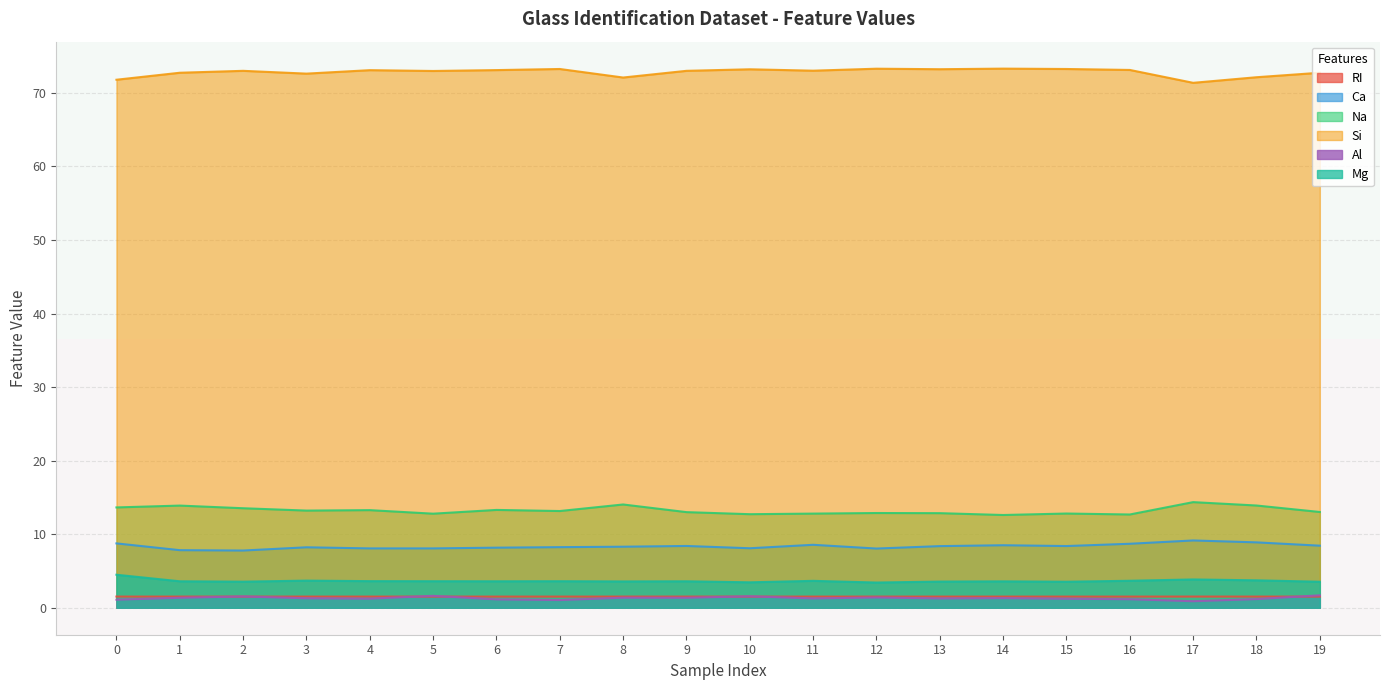

Does the chart display data point markers on the line(s)?

No